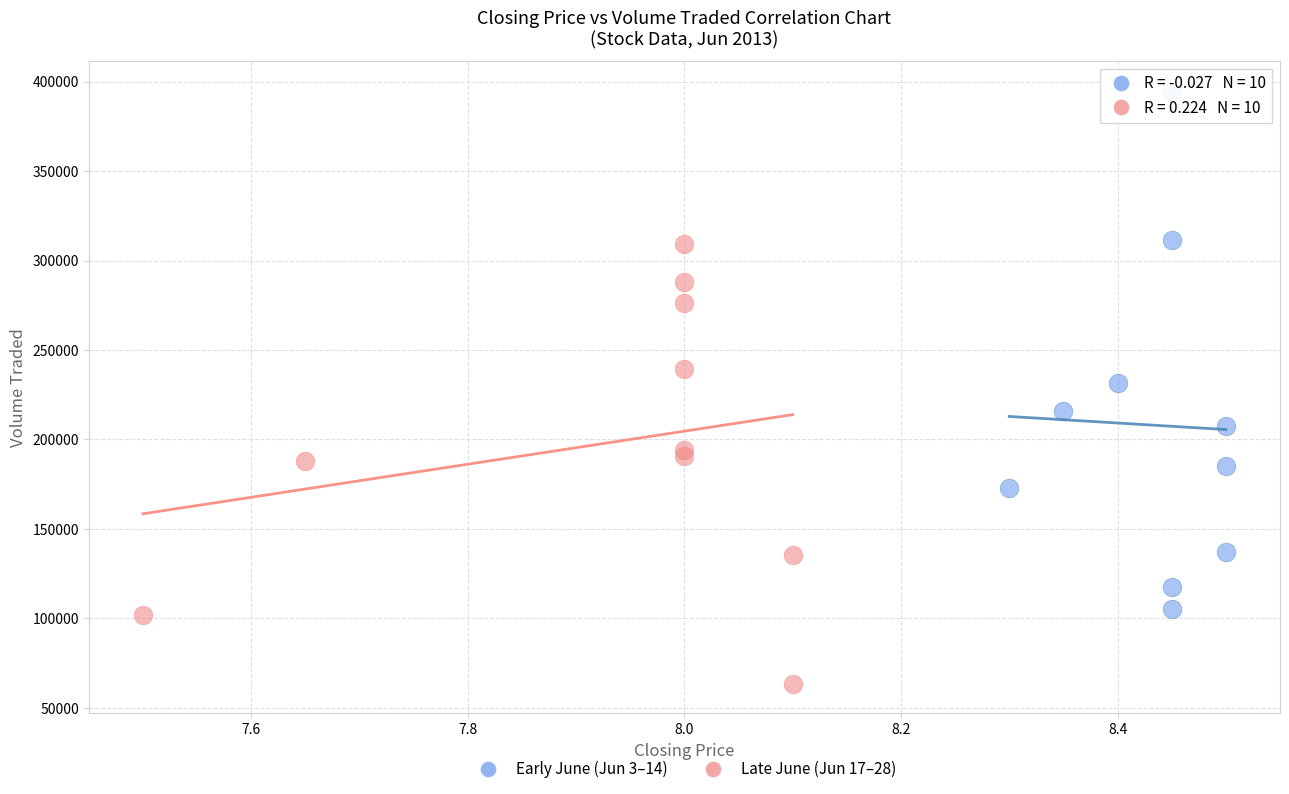

Which series has the widest spread of Y values?

Early June (Jun 3–14)